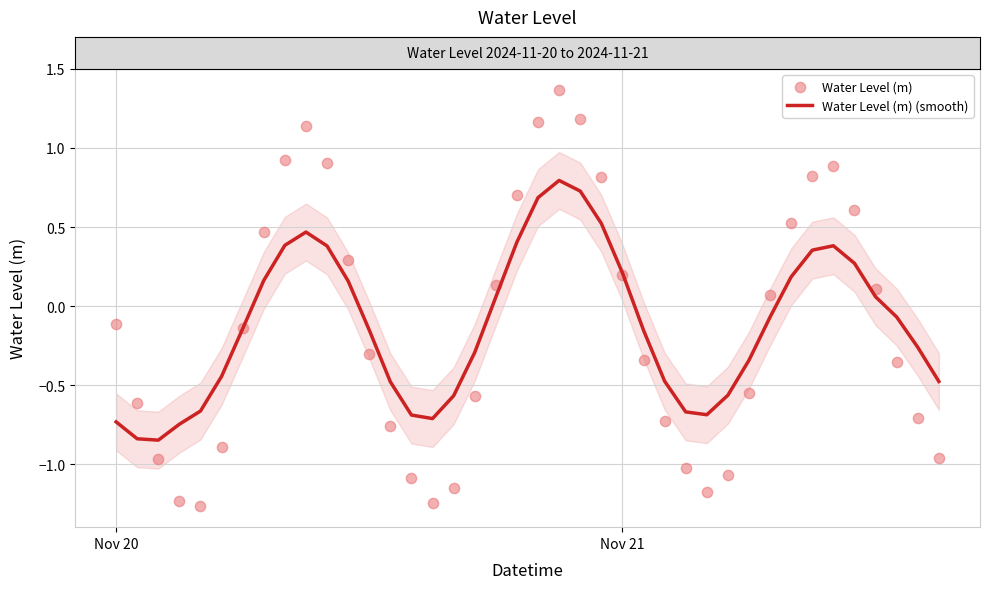

At how many categories does at least one series exceed 0?

18